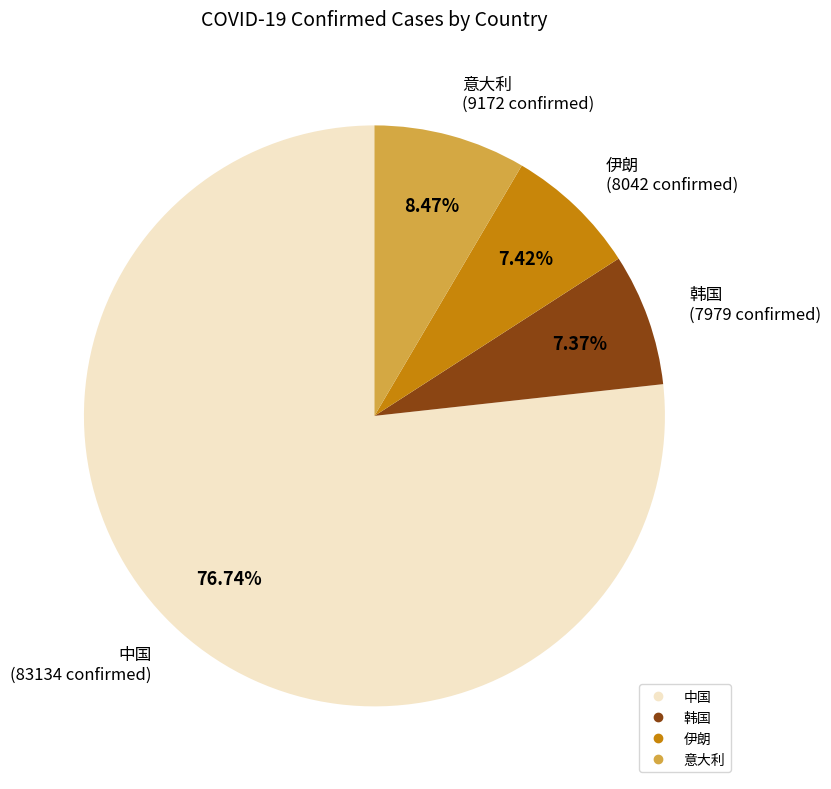

Does any single category account for the majority?

Yes